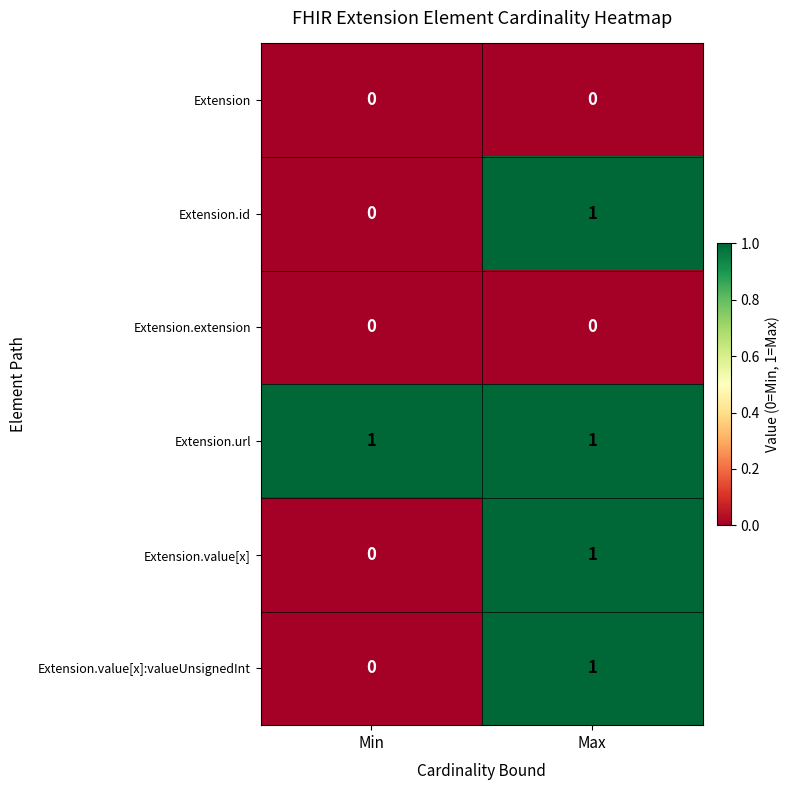

Is the value of Extension.value[x] at Max greater than the value of Extension.value[x]:valueUnsignedInt at Min?

Yes